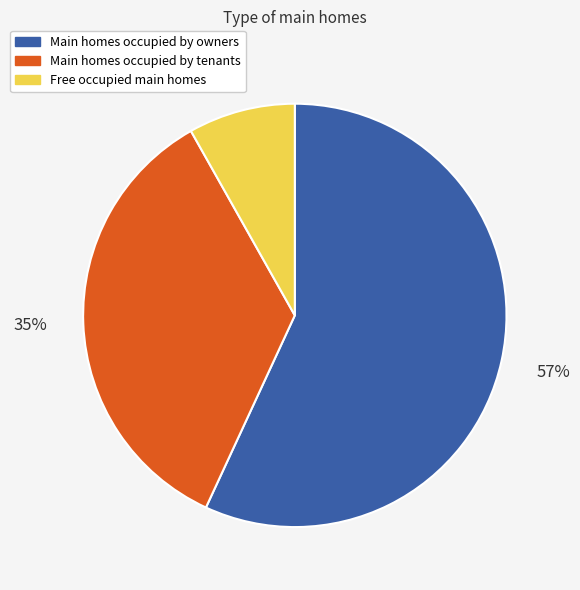

Between Main homes occupied by tenants and Free occupied main homes, which is larger?

Main homes occupied by tenants